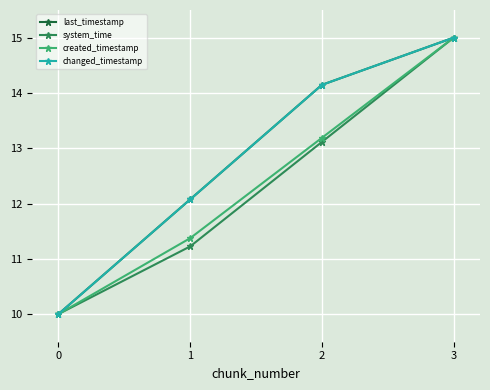

Which series has the widest spread of values?

last_timestamp